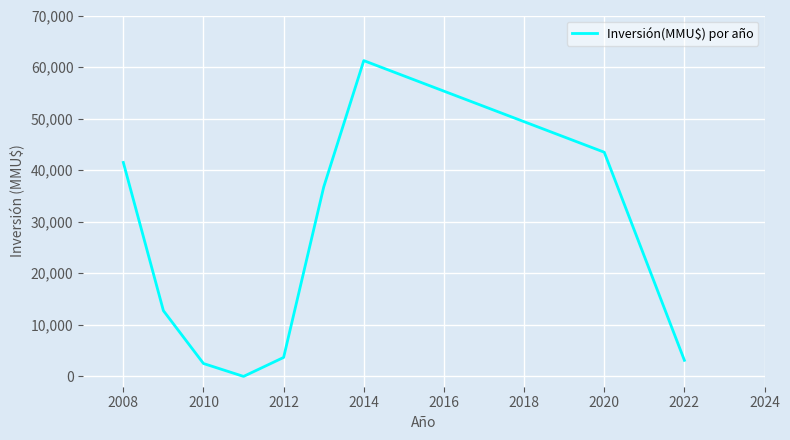

What is the maximum value shown in the chart?

61250